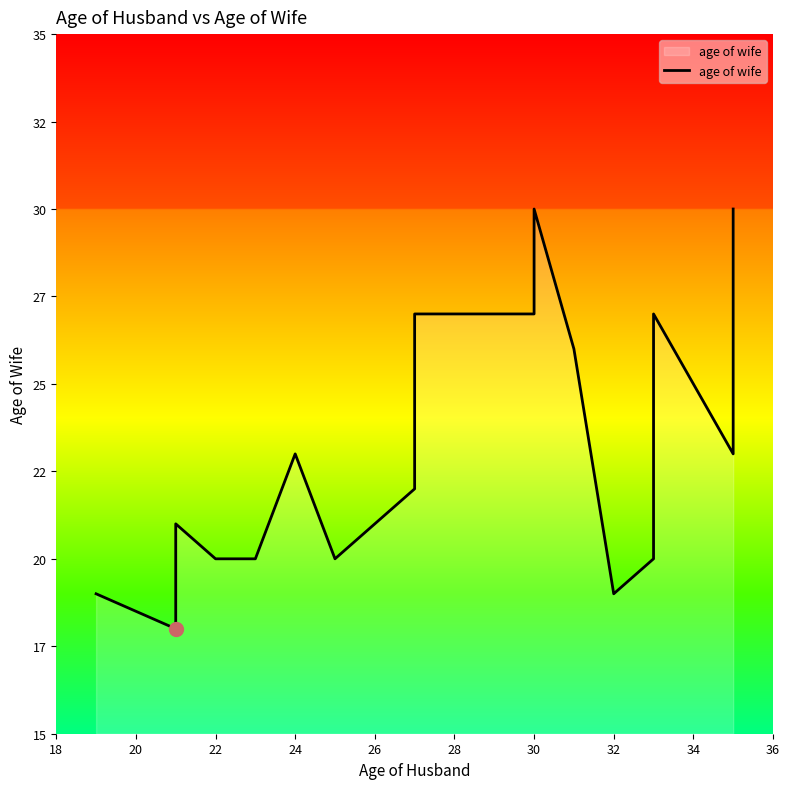

How many data points does each series have?

24